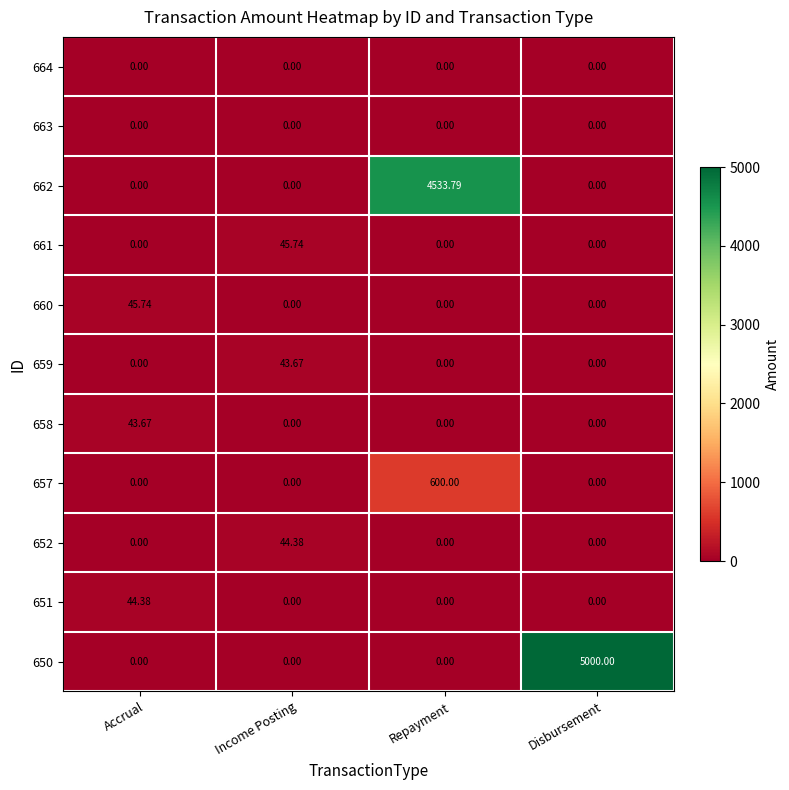

At which category is the sum across all series the highest?

Repayment